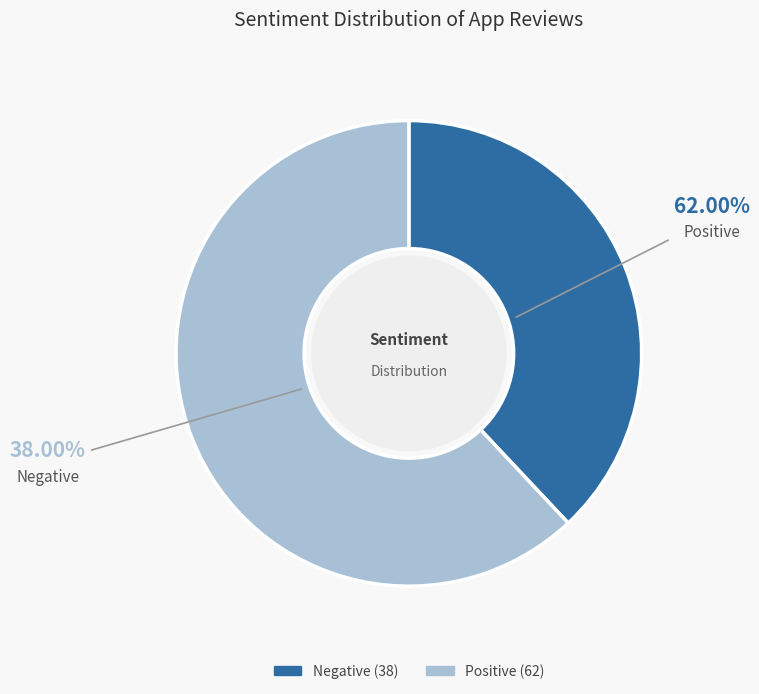

The Positive slice represents 62% of the pie. True or false?

True